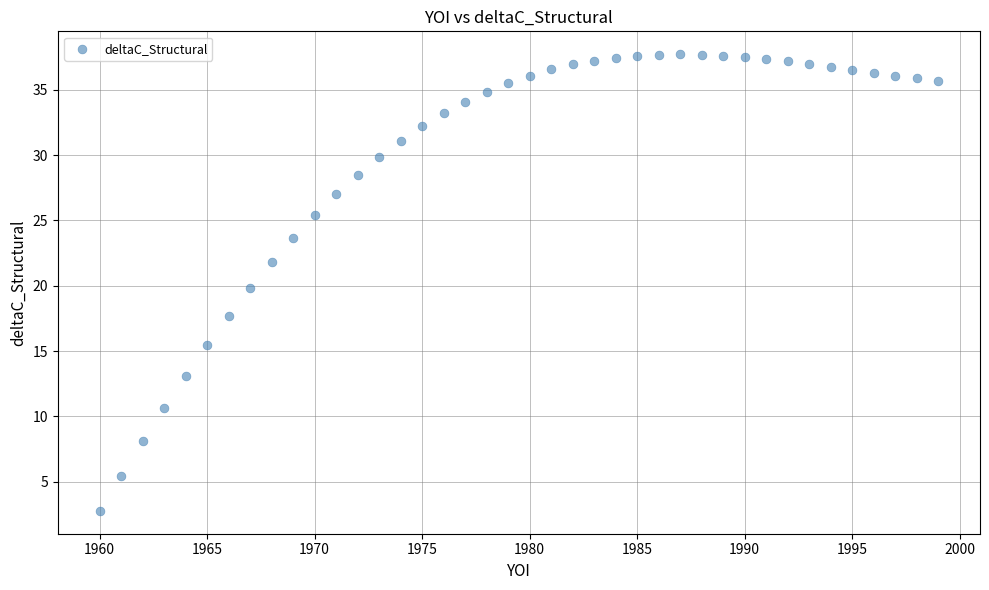

What is the range of X values (max minus min)?

39.0